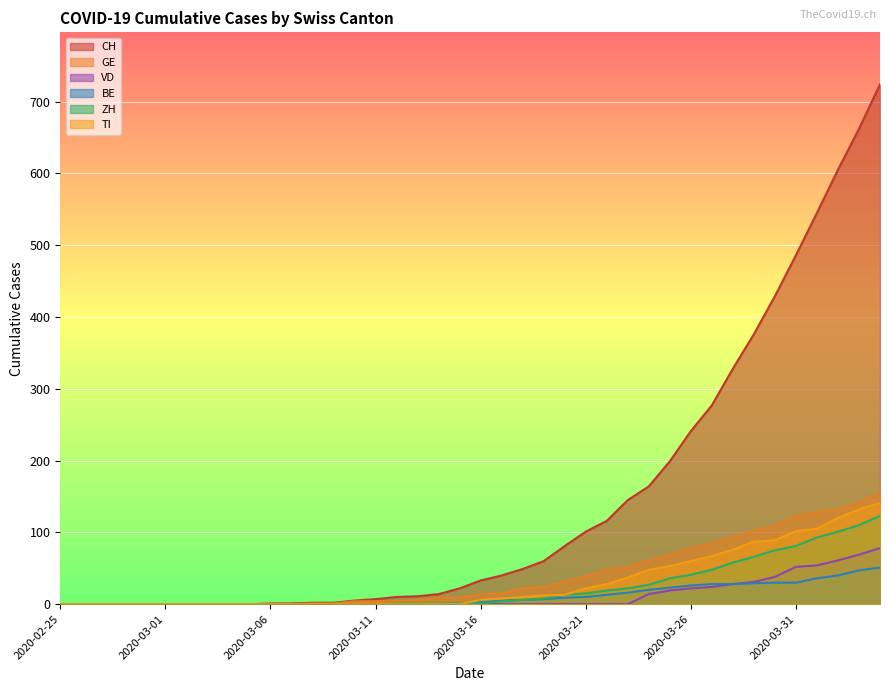

At how many categories does at least one series exceed 286?

8